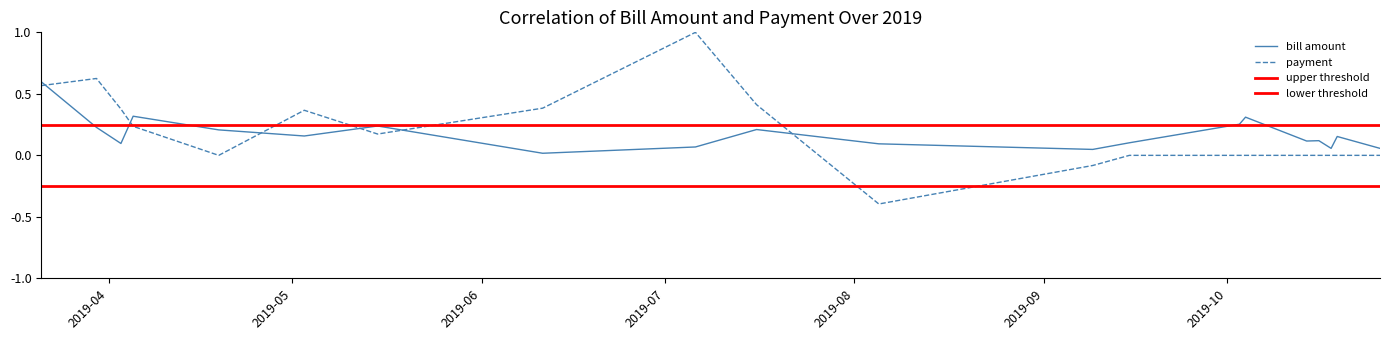

Is it true that payment equals 0.0 at 2019-10-04?

True